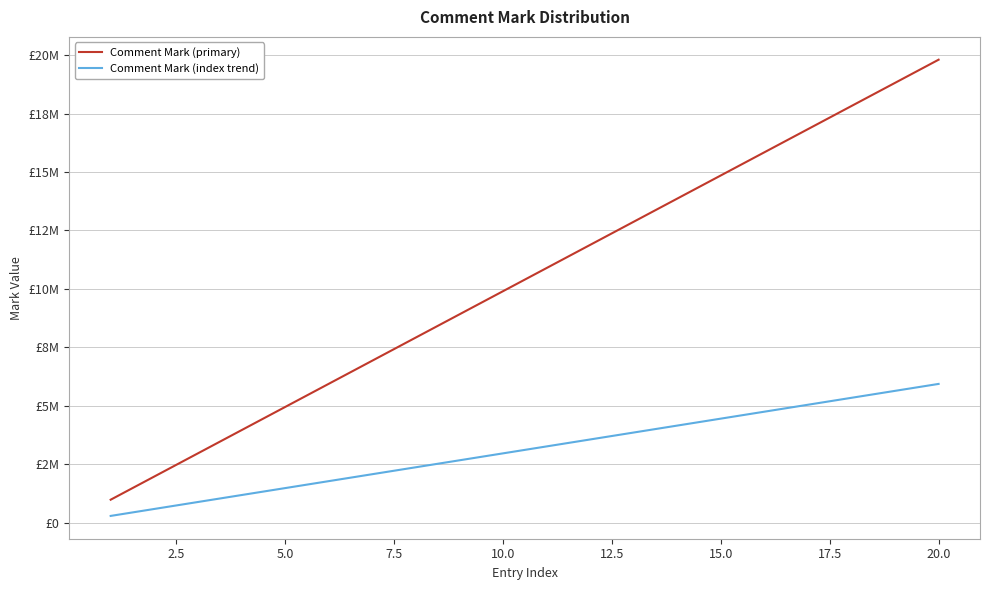

What is the value of the Comment Mark (primary) point at the 19th from the left?

18810000